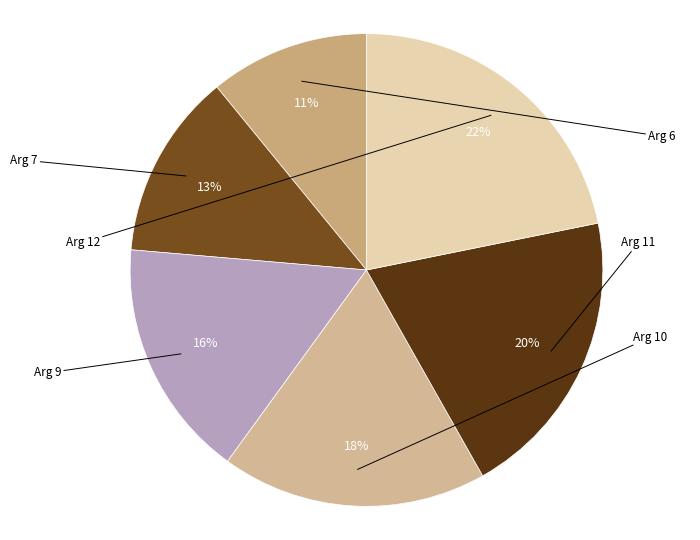

To the nearest percent, what portion does Arg 11 represent?

20%